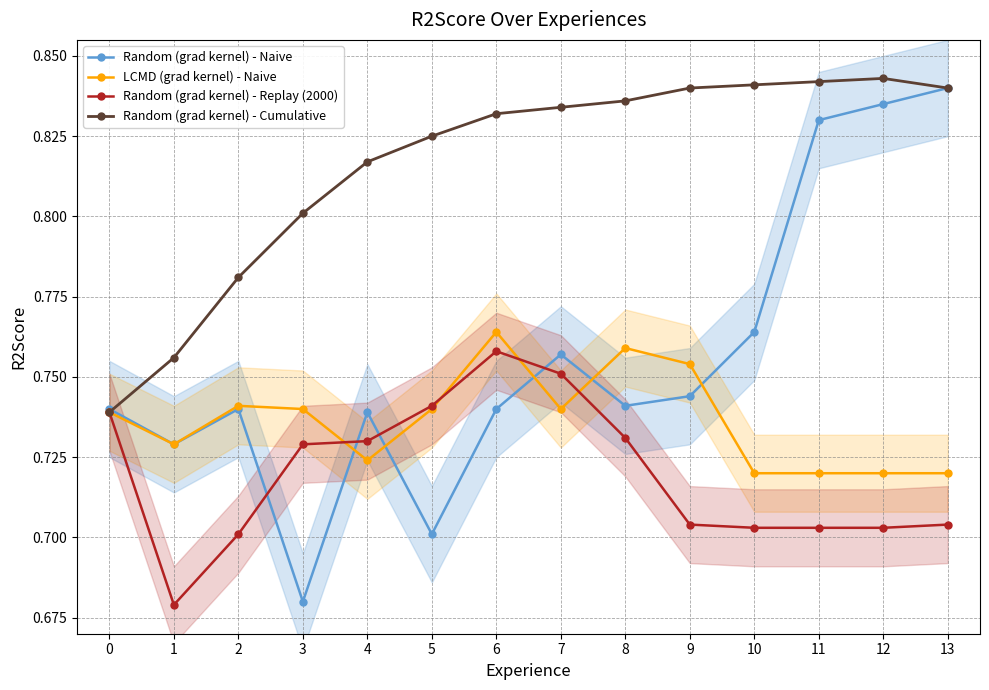

Rank the series by their maximum value, from lowest to highest.

Random (grad kernel) - Replay (2000), LCMD (grad kernel) - Naive, Random (grad kernel) - Naive, Random (grad kernel) - Cumulative